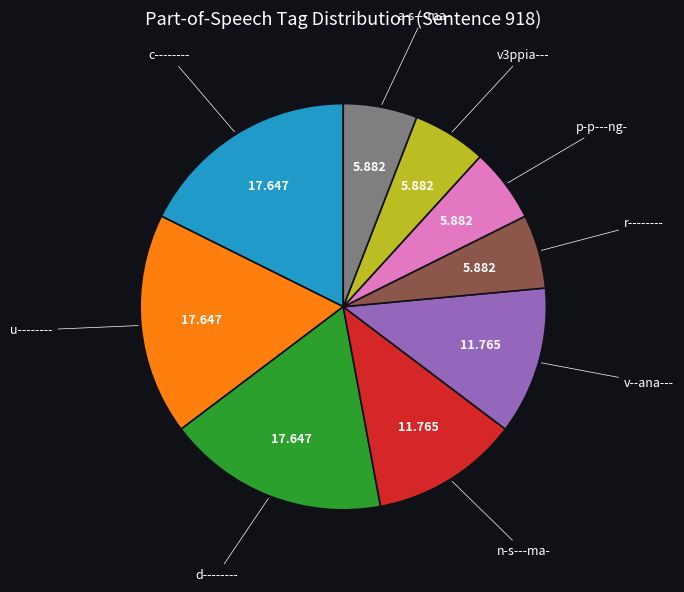

Is there any slice that represents more than half of the pie?

No